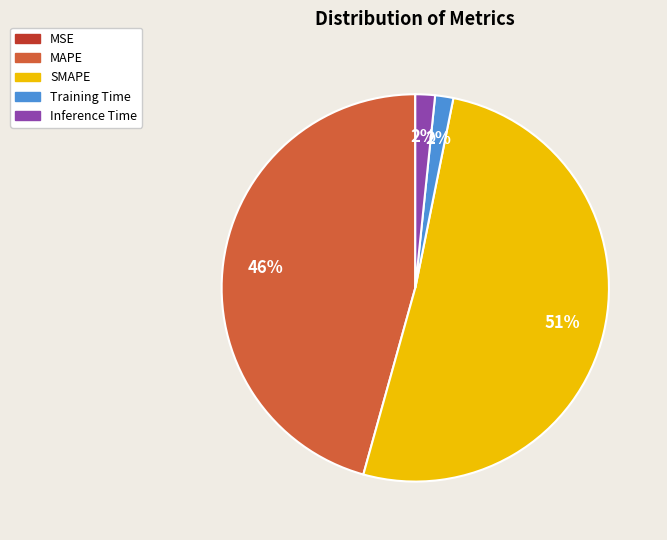

The Training Time slice represents 2% of the pie. True or false?

True